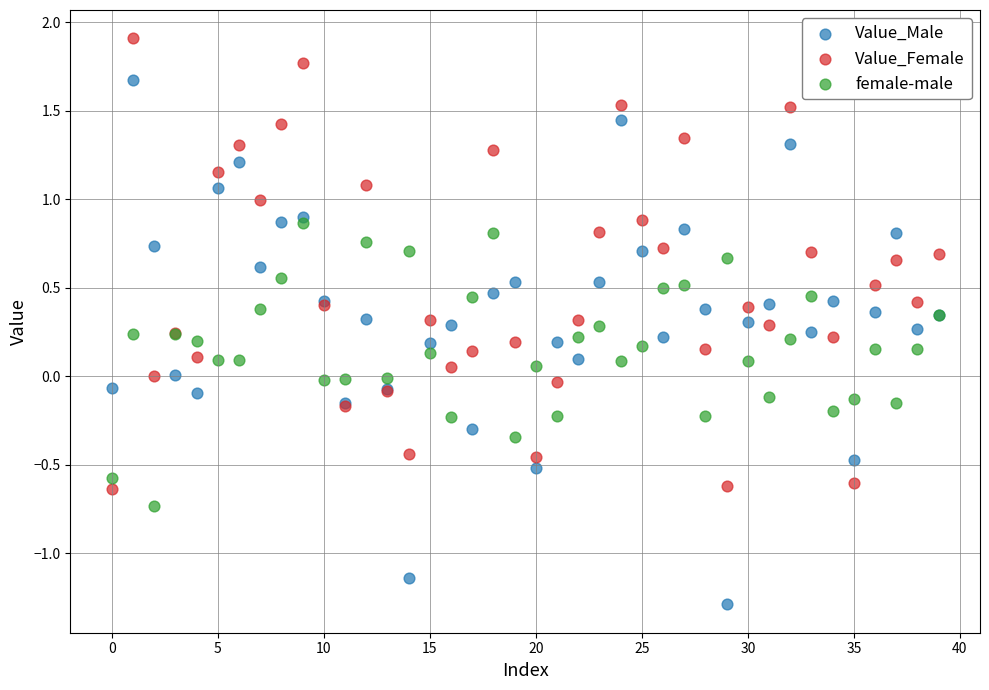

Which series has the widest spread of Y values?

Value_Male